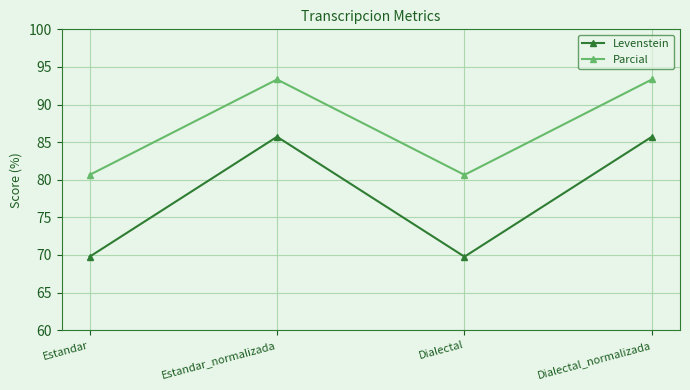

At which category does Levenstein reach its first local peak?

Estandar_normalizada